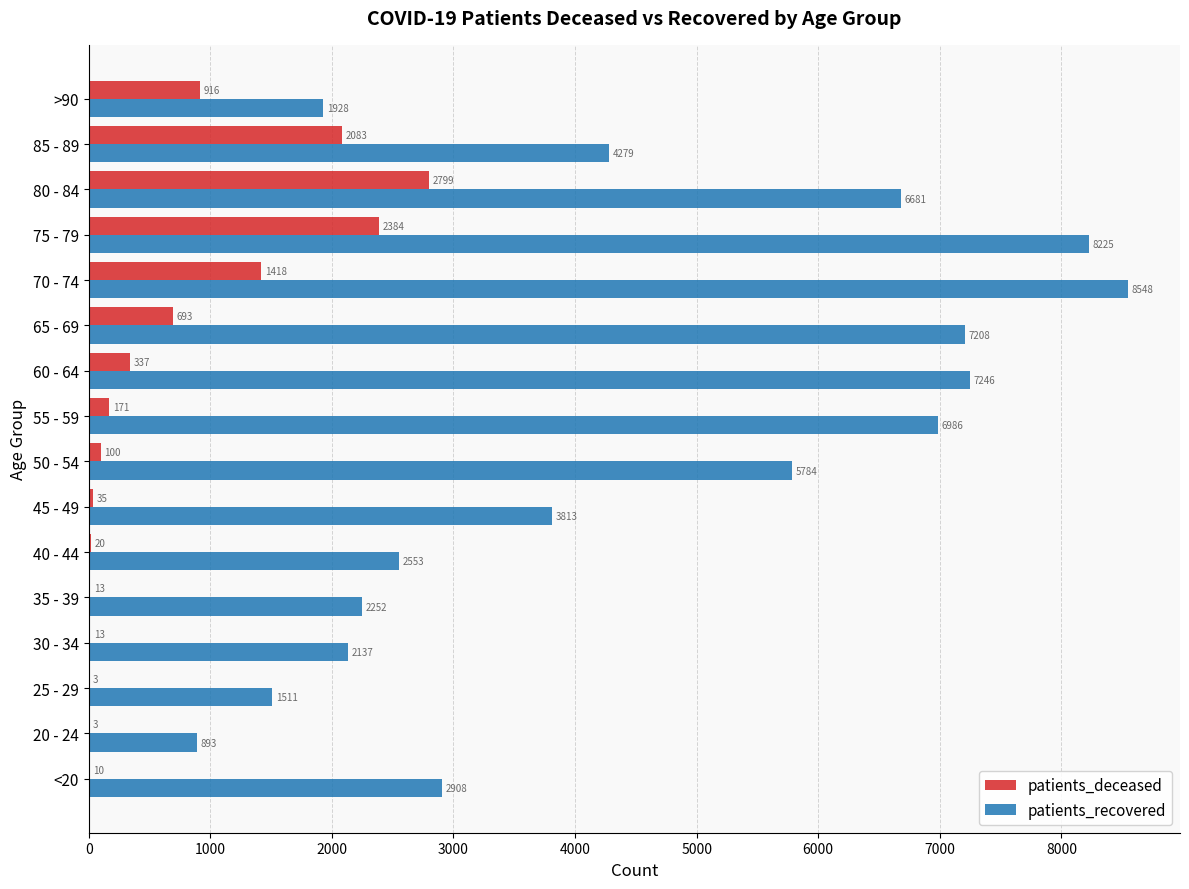

At which category is the sum across all series the highest?

75 - 79